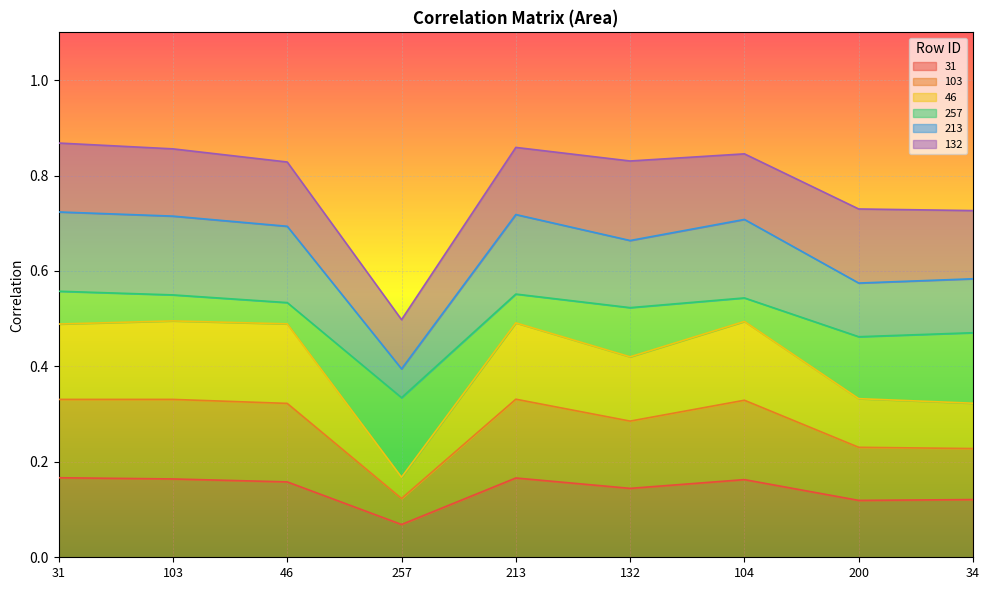

At which category does 46 reach its first local valley?

257